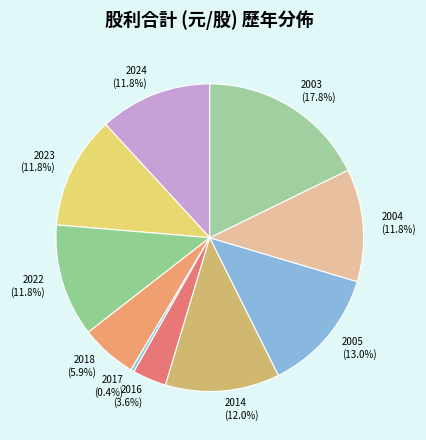

To the nearest percent, what percentage of the pie is 2014?

12%